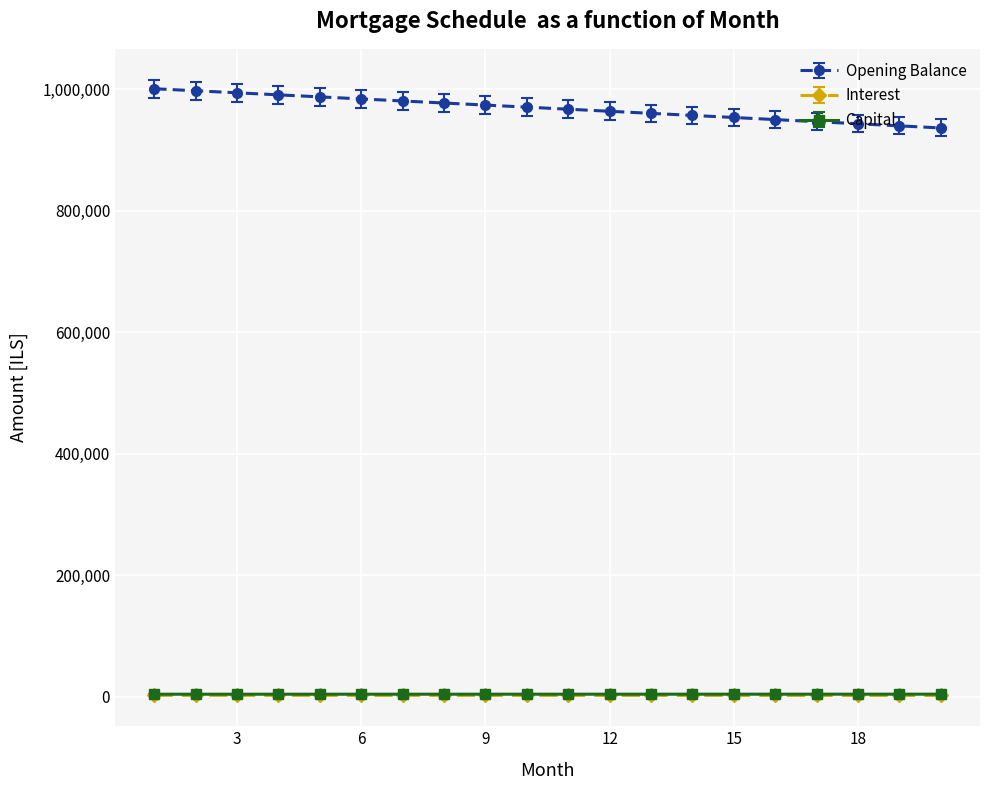

At how many categories does at least one series exceed 613797?

20